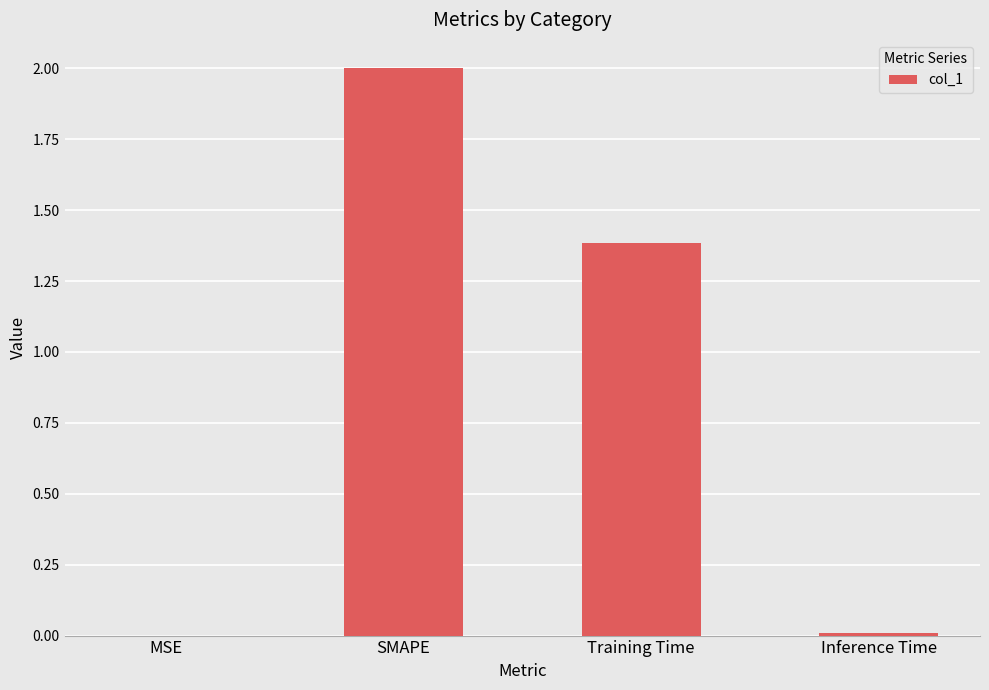

Which label corresponds to the largest value in the chart?

SMAPE